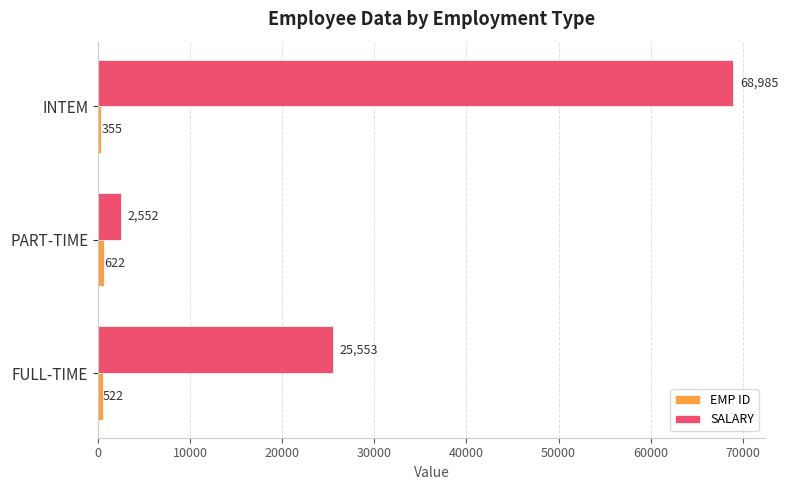

List the labels in order of SALARY value, largest first.

INTEM, FULL-TIME, PART-TIME